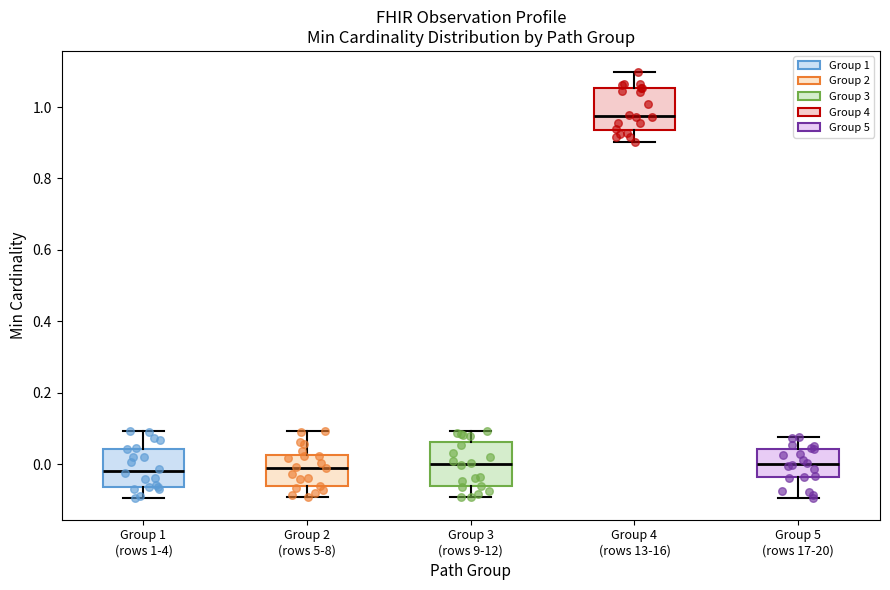

Reading left to right, transcribe this box plot: for each box, give where its median line is, the range the box spans, and where its two whiskers end, as read against the y-axis. The values are not printed on the chart, so give them approximately, as read against the axis.

Group 1 (rows 1-4): median -0.02, box -0.06 to 0.04, whiskers -0.10 to 0.10
Group 2 (rows 5-8): median -0.02, box -0.06 to 0.02, whiskers -0.10 to 0.10
Group 3 (rows 9-12): median 0.00, box -0.06 to 0.06, whiskers -0.10 to 0.10
Group 4 (rows 13-16): median 0.98, box 0.94 to 1.06, whiskers 0.90 to 1.10
Group 5 (rows 17-20): median 0.00, box -0.04 to 0.04, whiskers -0.10 to 0.08